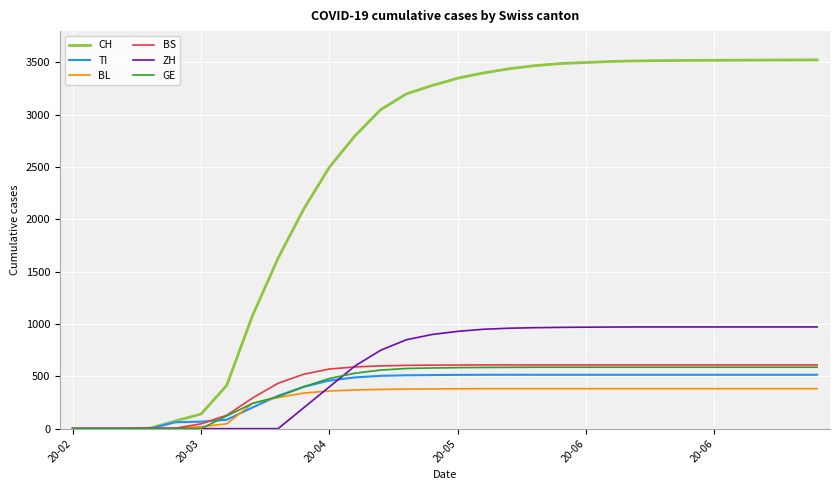

How many distinct data groups are displayed?

6